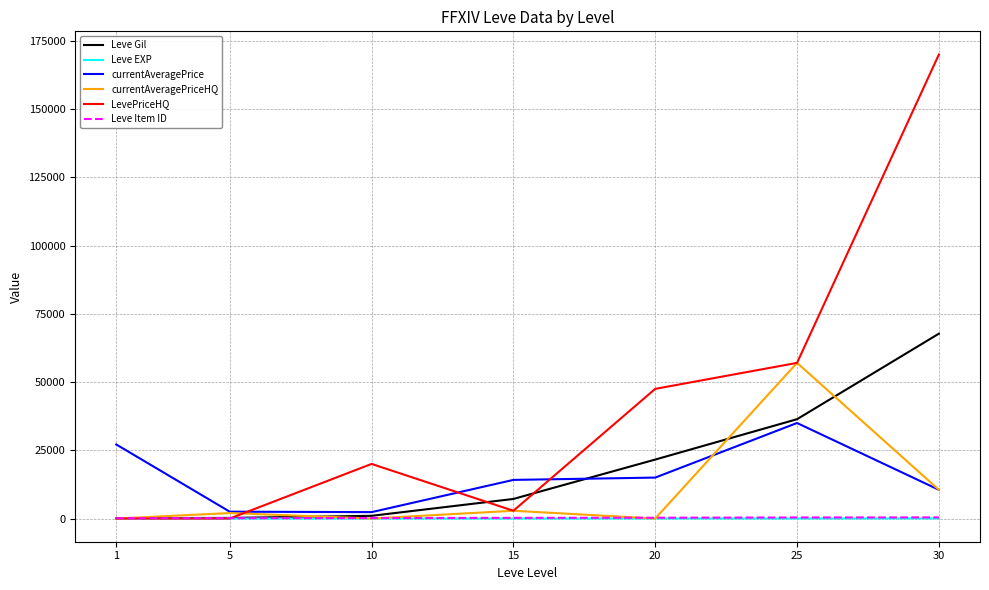

The value of Leve Gil at 30 is 43324. True or false?

False